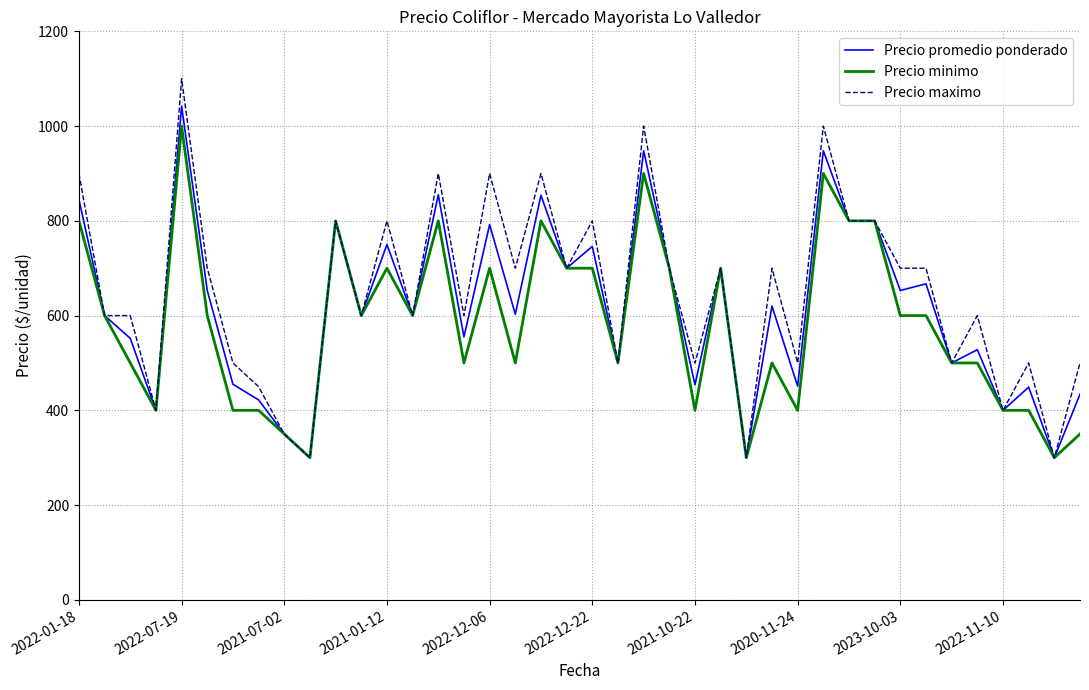

What is the maximum value for Precio maximo?

1100